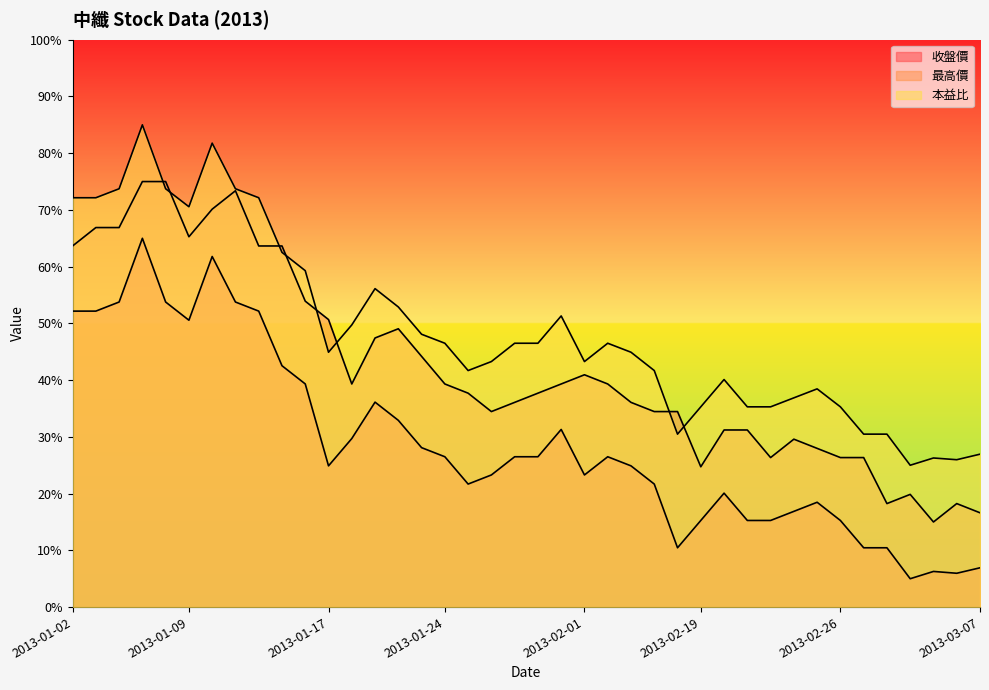

What is the label of the 11th point from the right?

2013-02-21